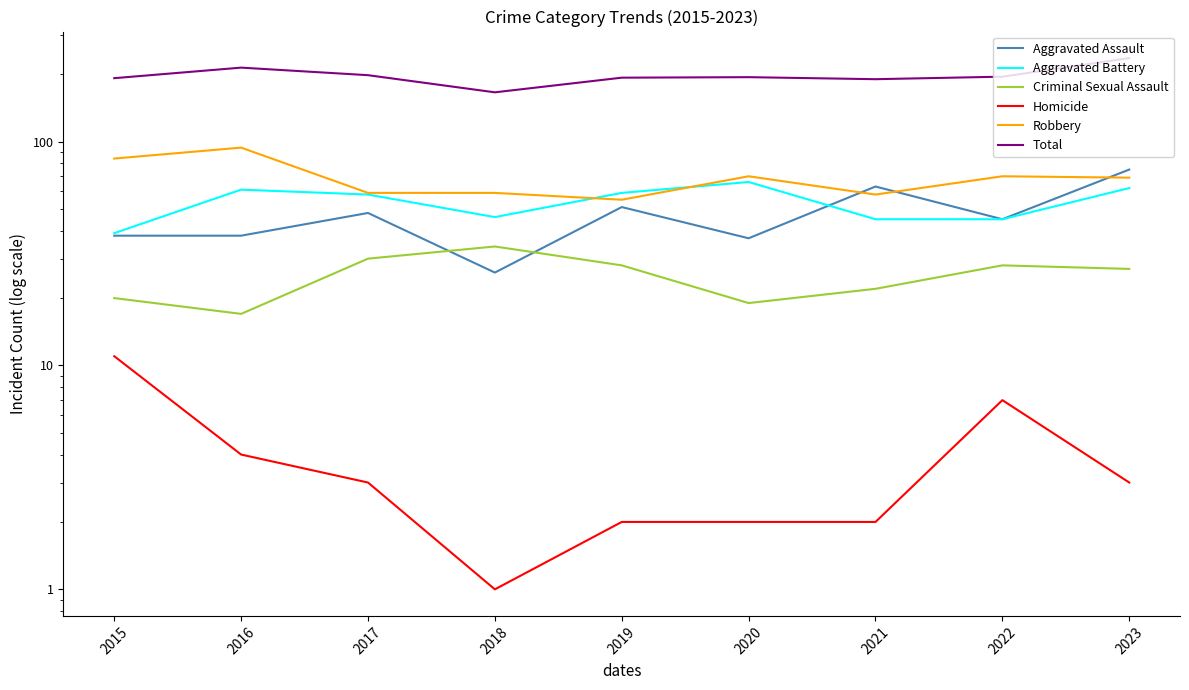

In Aggravated Battery, how many points are lower than both neighbors (excluding endpoints)?

1